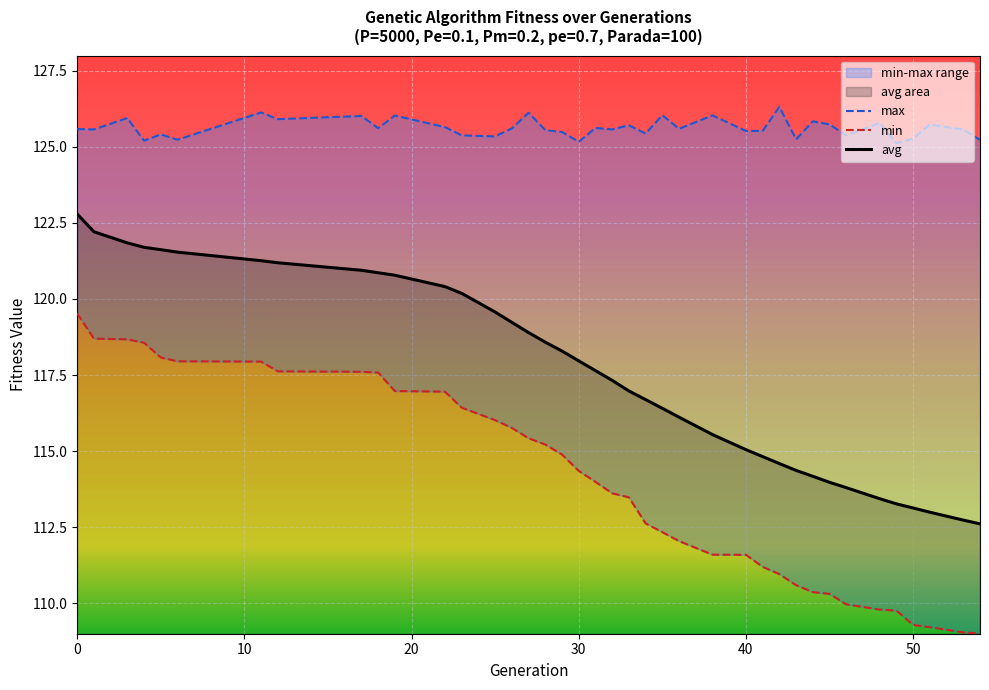

List the series in order of their overall mean, lowest first.

min, avg, max